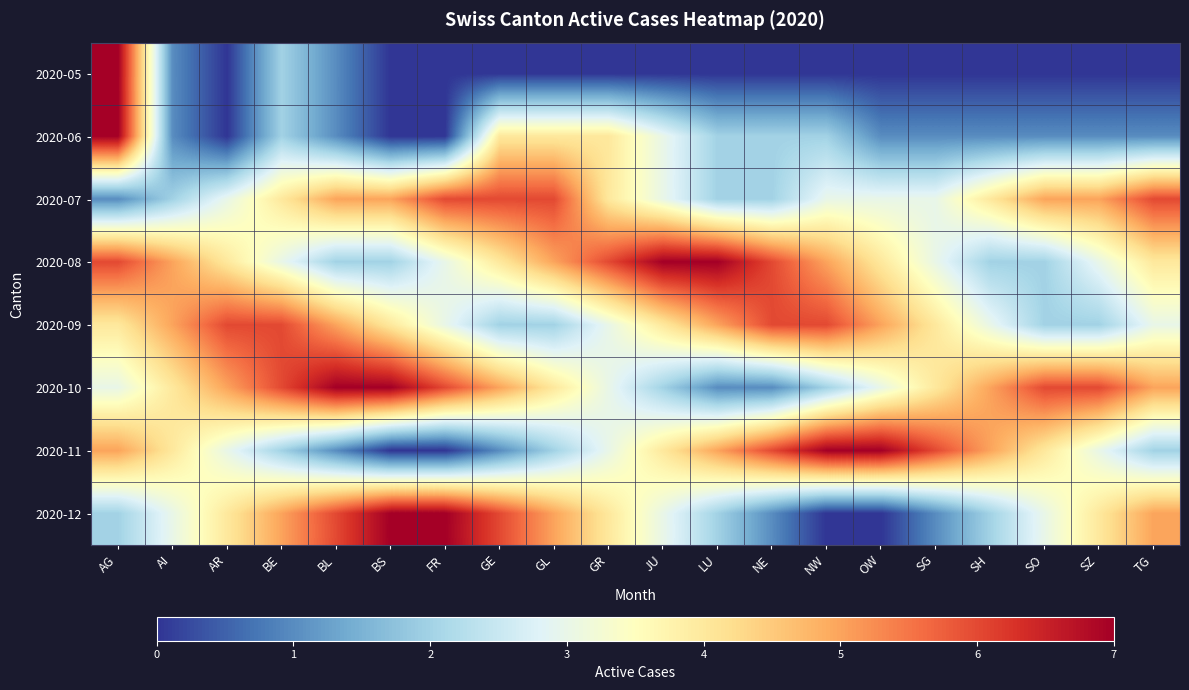

Which category has the highest value across all series?

AG